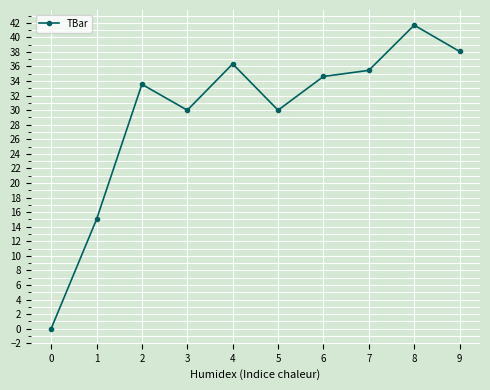

How many data points are less than 34?

5